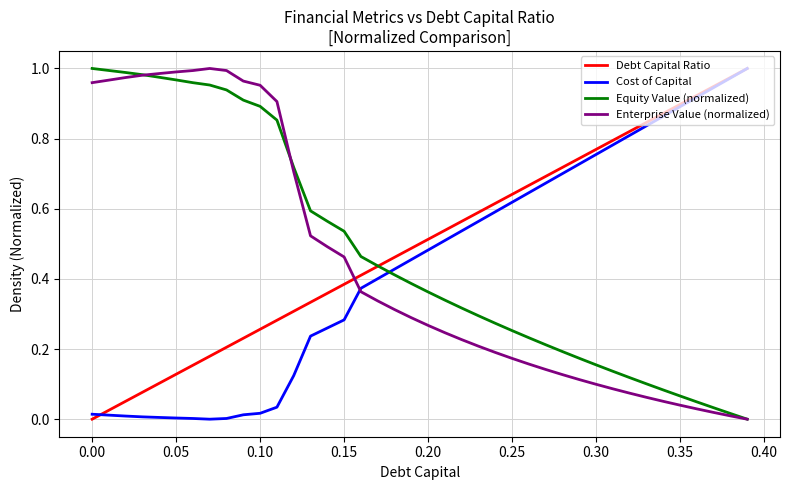

How many intersections are there between Equity Value (normalized) and Cost of Capital?

1